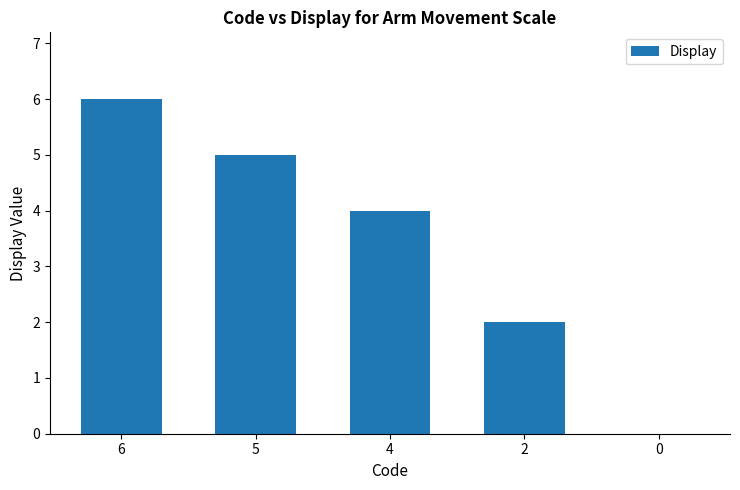

How many data points does each series have?

5